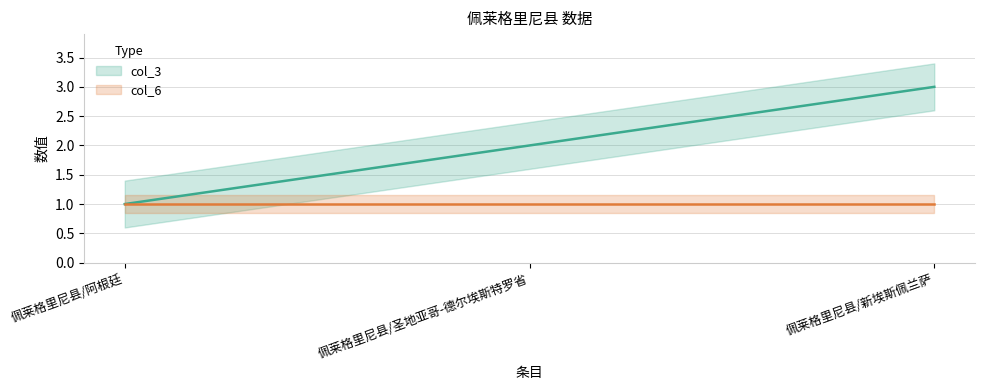

List the labels in order of value, largest first.

佩莱格里尼县/新埃斯佩兰萨, 佩莱格里尼县/圣地亚哥-德尔埃斯特罗省, 佩莱格里尼县/阿根廷